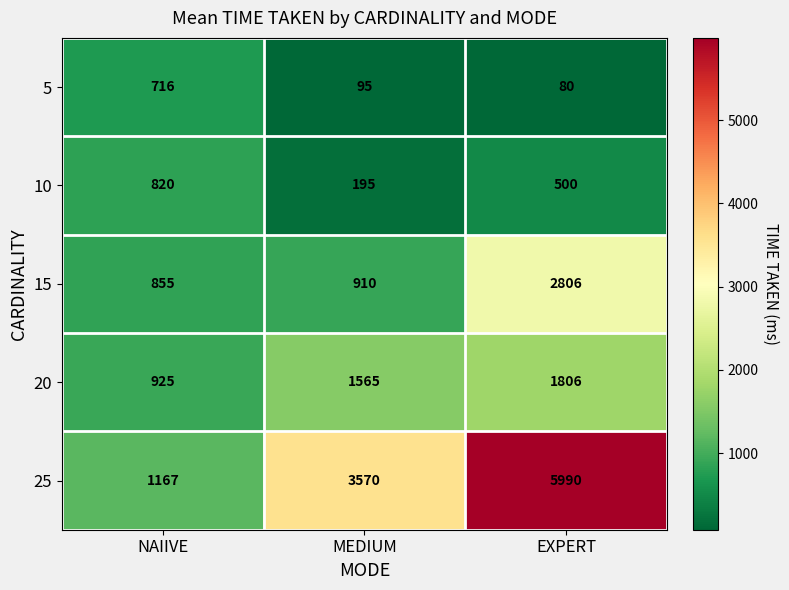

What is the sum of the 15 values at MEDIUM and NAIIVE?

1765